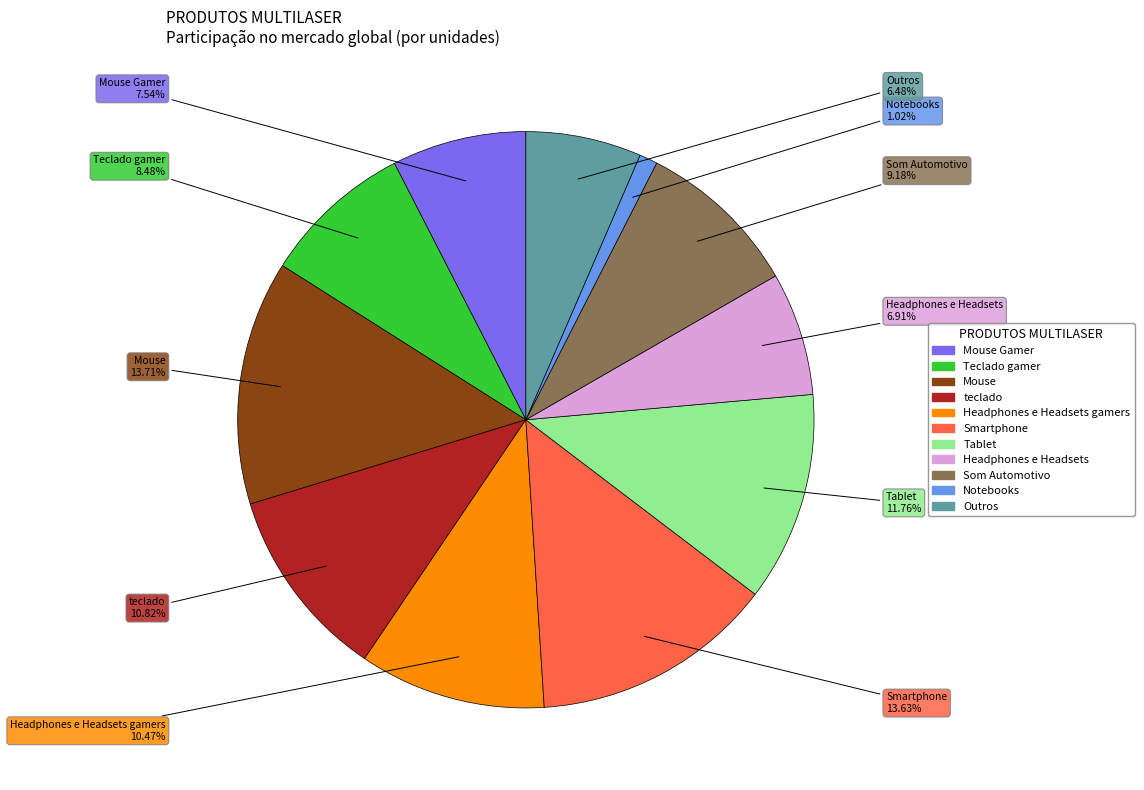

Combined, what portion of the pie is Notebooks and Mouse?

14.7%